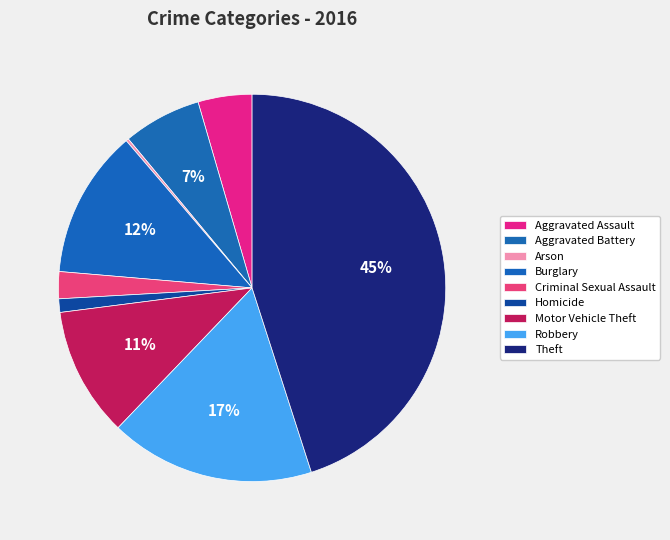

Is it true that Criminal Sexual Assault is 1% of the pie?

False